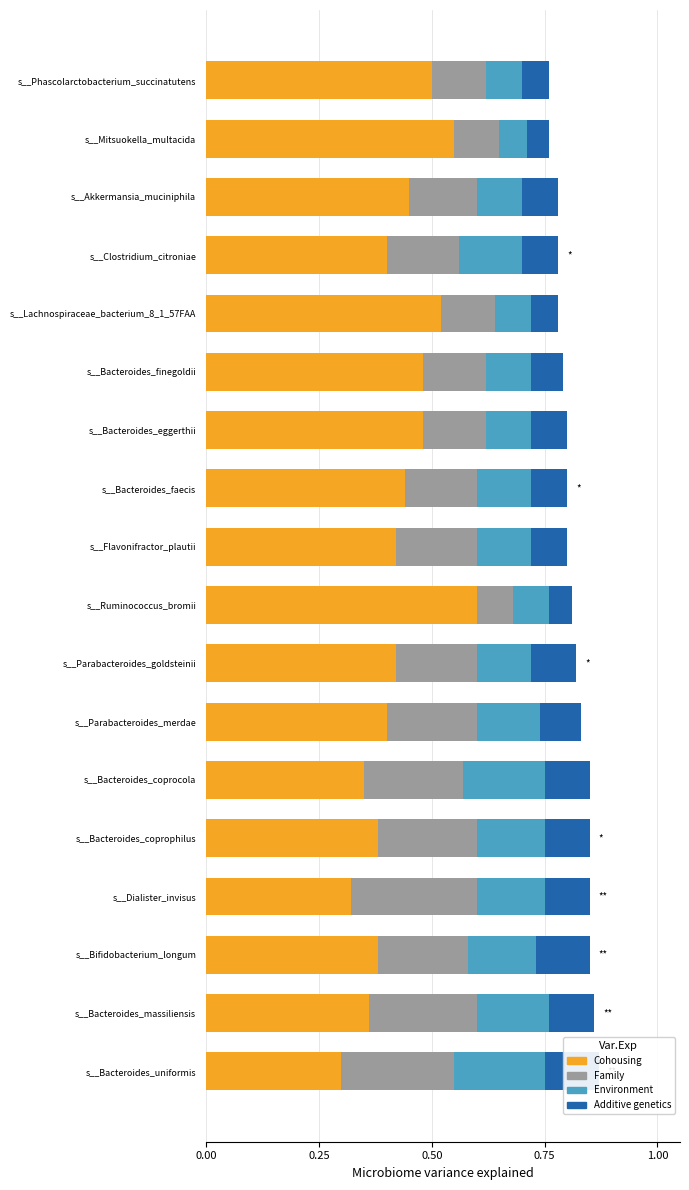

How many bars are there in each group?

4